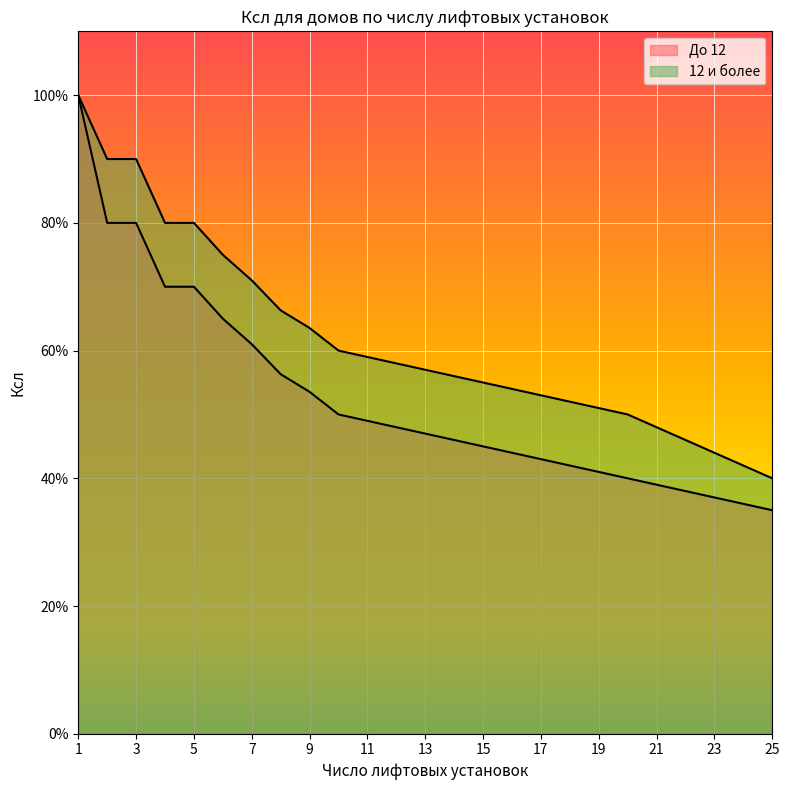

Between 11 and 4, which is larger?

4